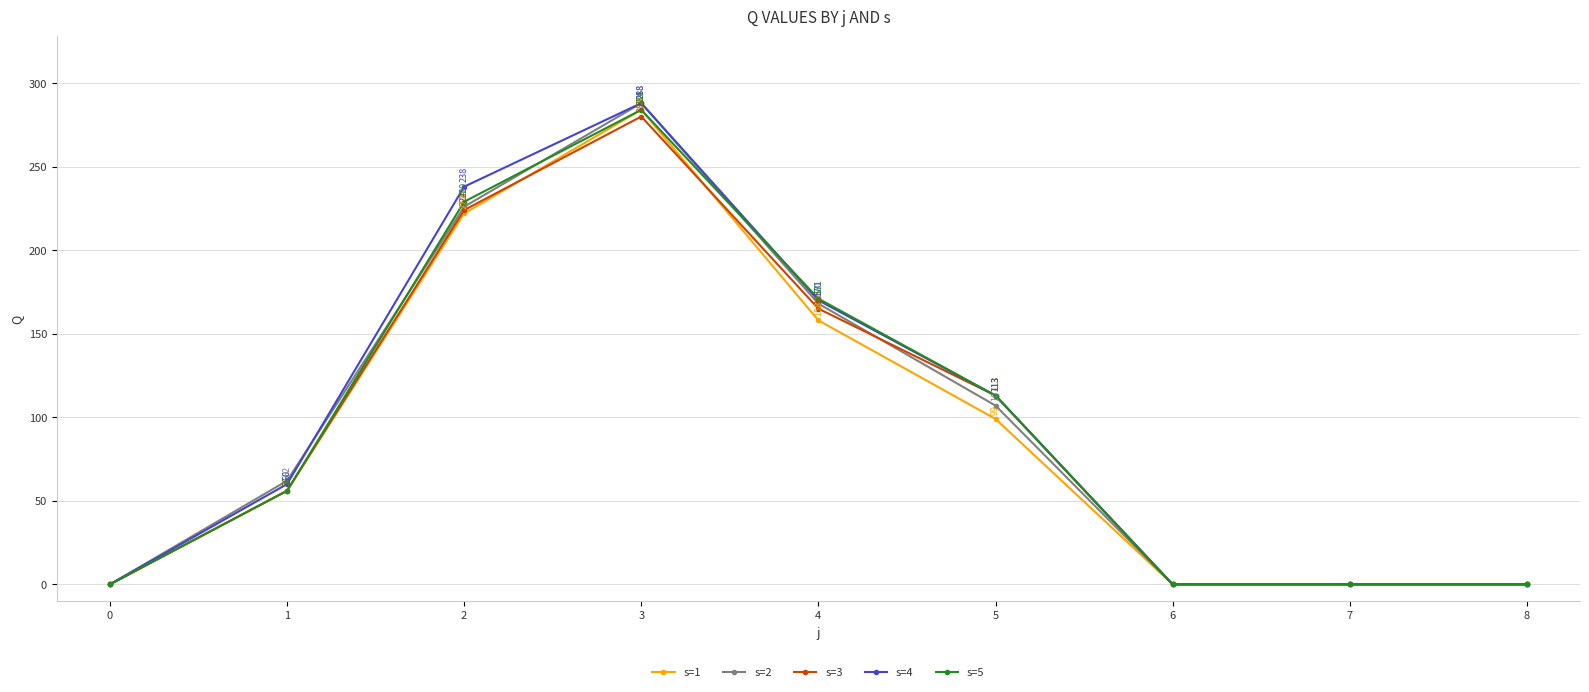

How many lines are shown in the chart?

5